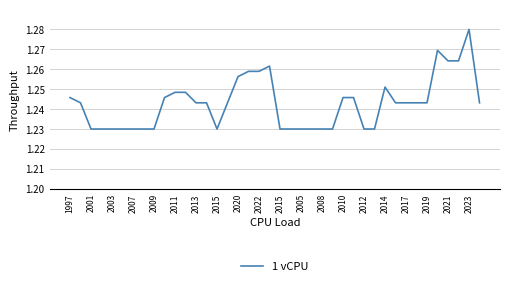

How many lines are shown in the chart?

1